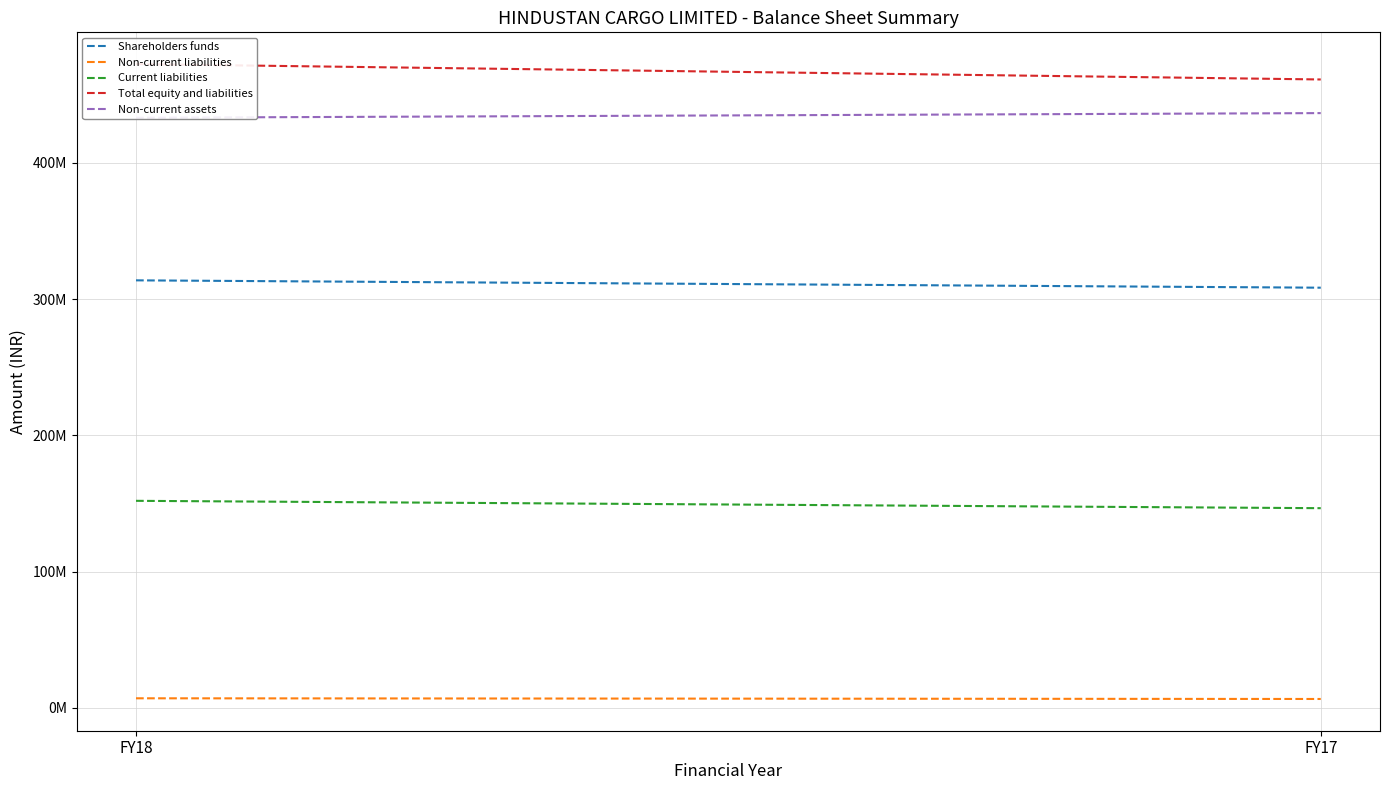

Rank the series by their maximum value, from lowest to highest.

Non-current liabilities, Current liabilities, Shareholders funds, Non-current assets, Total equity and liabilities